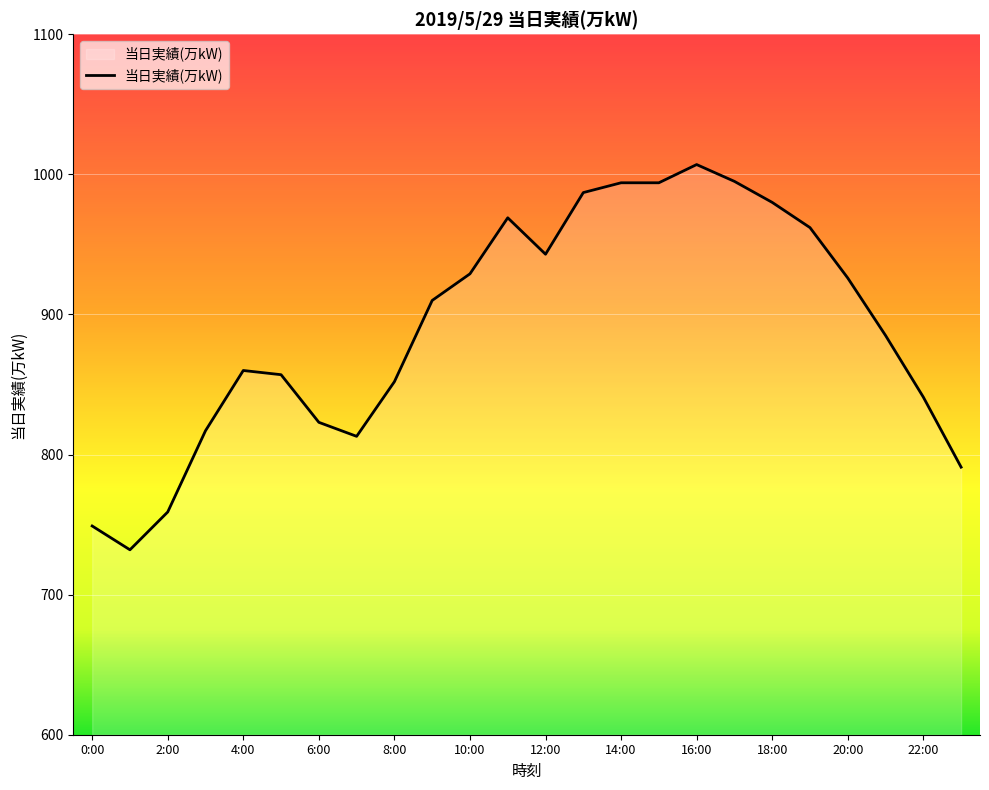

What is the greatest value displayed?

1007